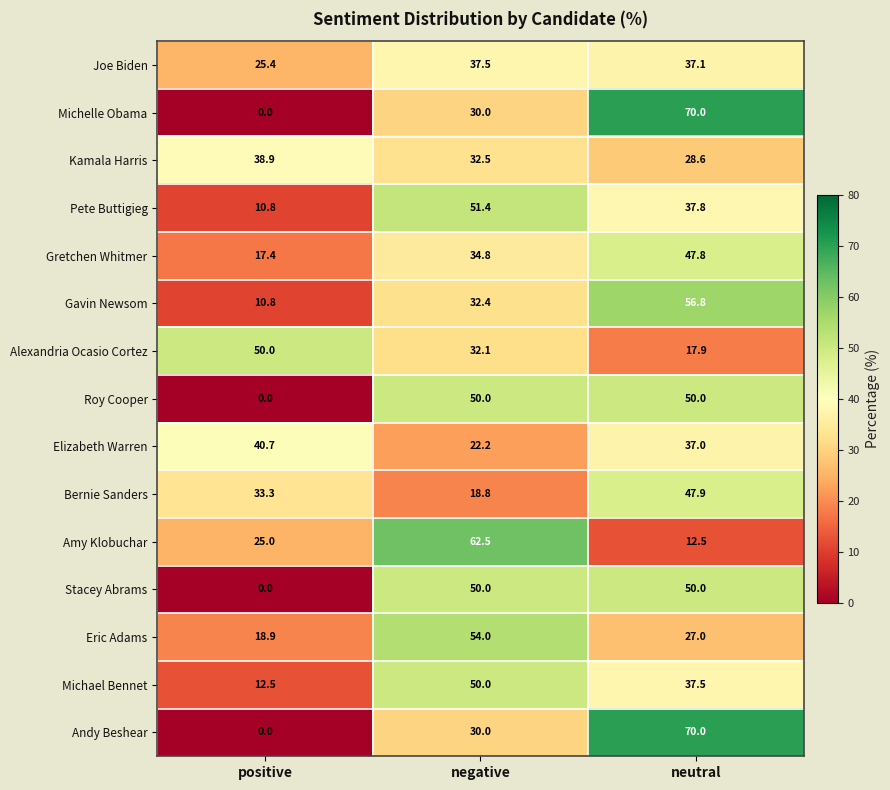

What is the sum of all Amy Klobuchar values?

100.0